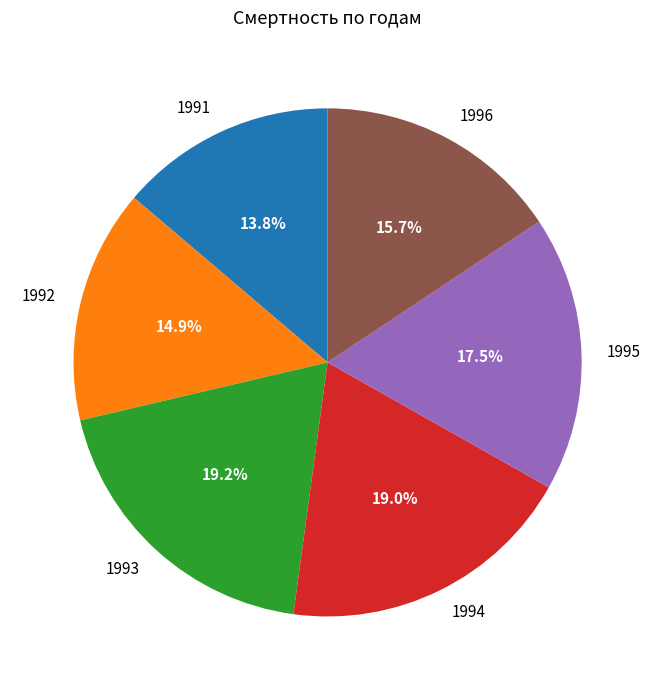

What is the ratio of the value at 1992 to the value at 1993?

0.8